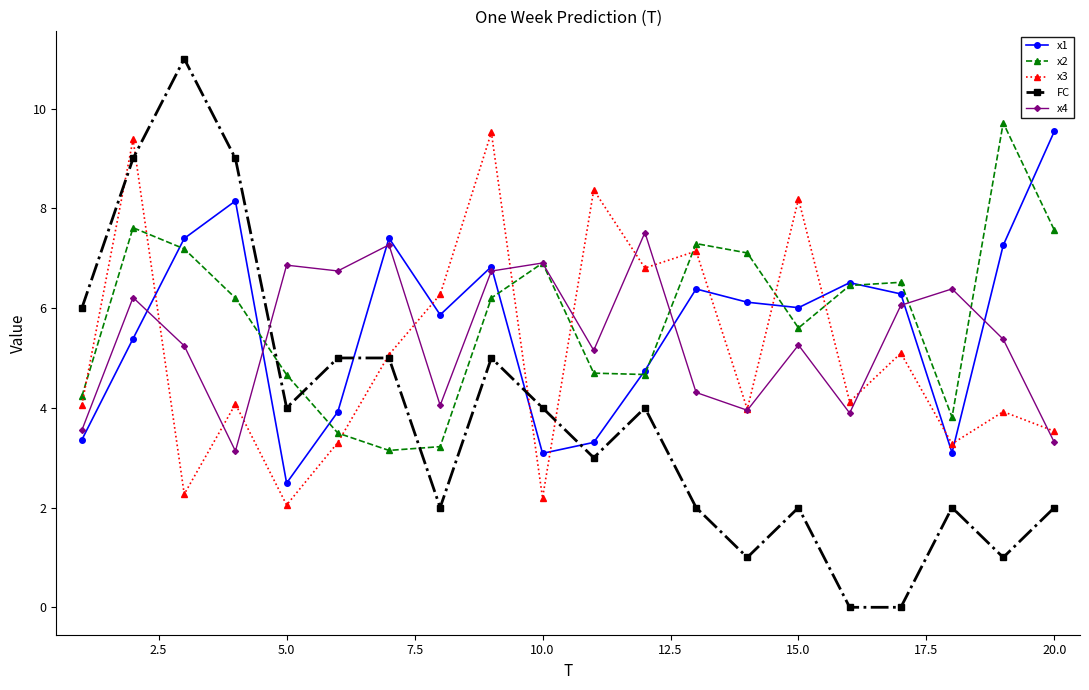

Which series ends up on top after the final intersection of x1 and FC?

x1